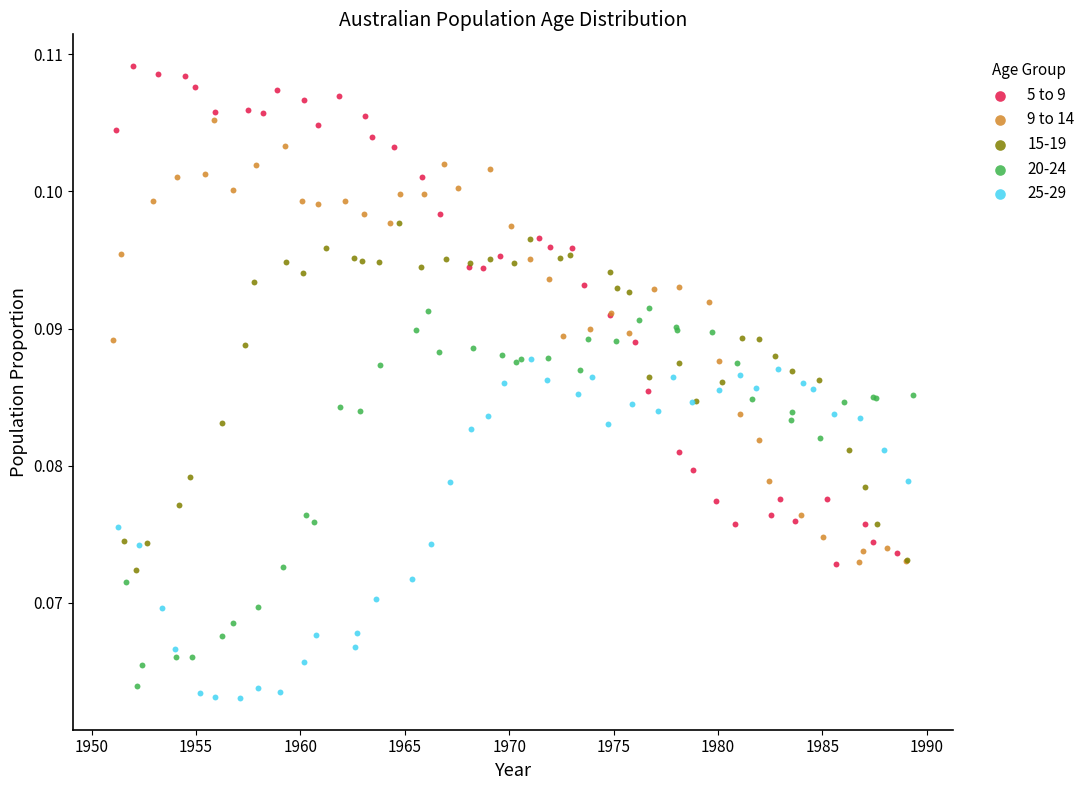

Which series contains the lowest Y value?

25-29